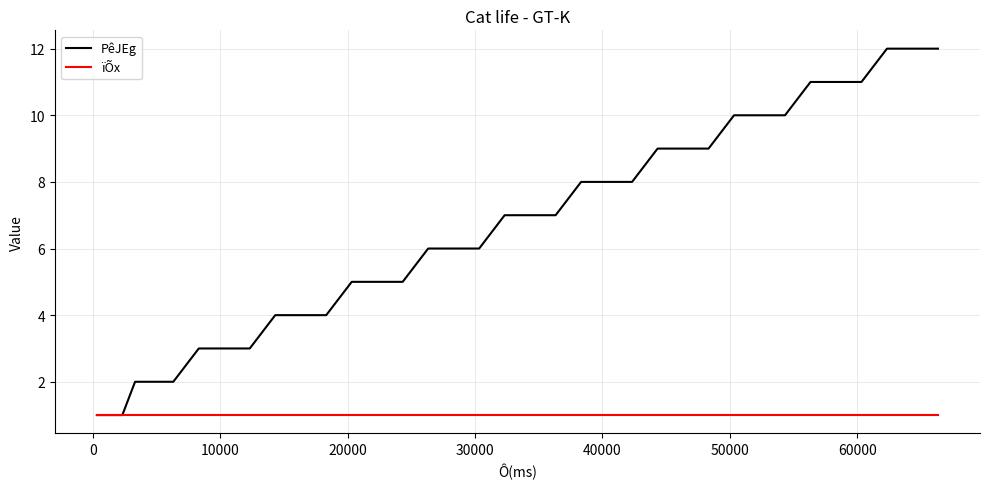

Reading left to right, what are all the values shown in this chart?

PêJEg: 1	1	1	2	2	2	3	3	3	4	4	4	5	5	5	6	6	6	7	7	7	8	8	8	9	9	9	10	10	10	11	11	11	12	12	12
ïÕx: 1	1	1	1	1	1	1	1	1	1	1	1	1	1	1	1	1	1	1	1	1	1	1	1	1	1	1	1	1	1	1	1	1	1	1	1